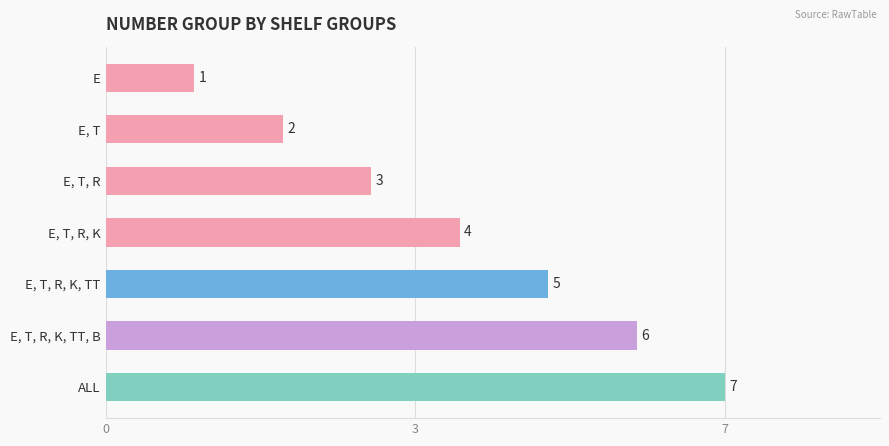

List the labels in order of value, largest first.

ALL, E, T, R, K, TT, B, E, T, R, K, TT, E, T, R, K, E, T, R, E, T, E